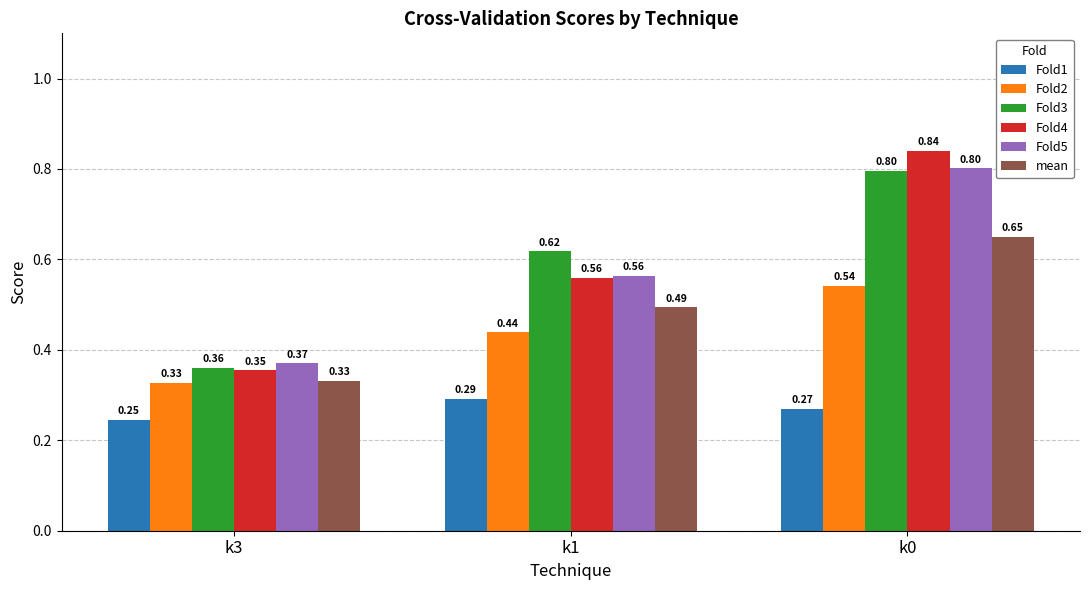

Which series changed the most between k3 and k0?

Fold4